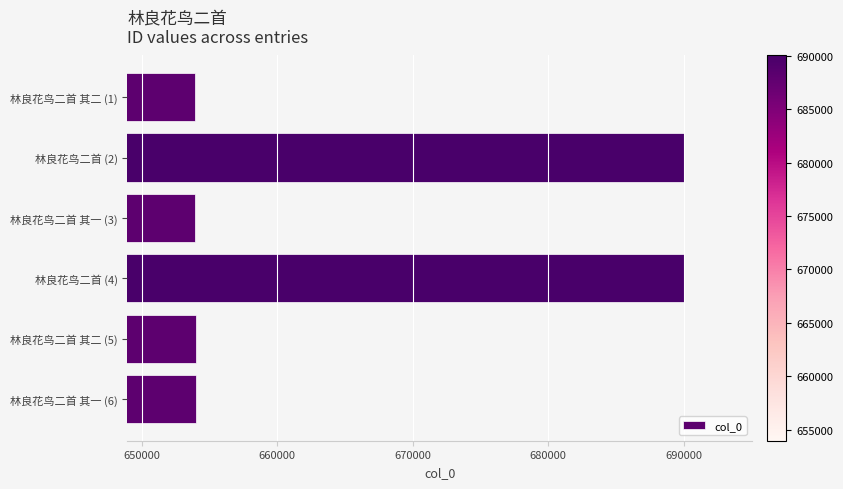

What is the greatest value displayed?

690033